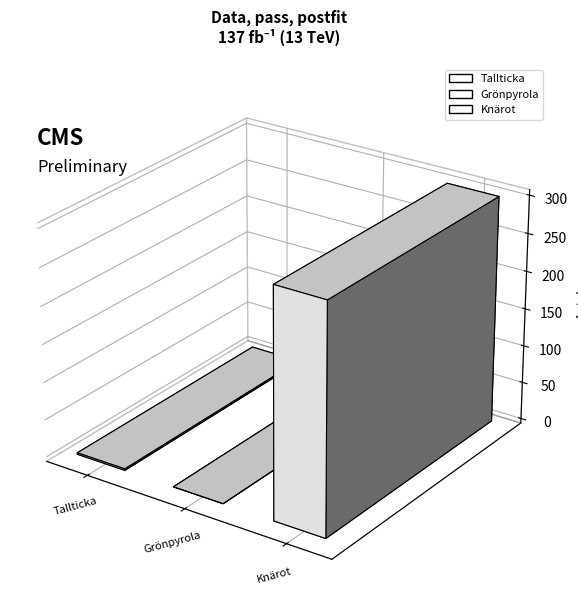

Between 100442130 and 98450964, which is larger?

100442130